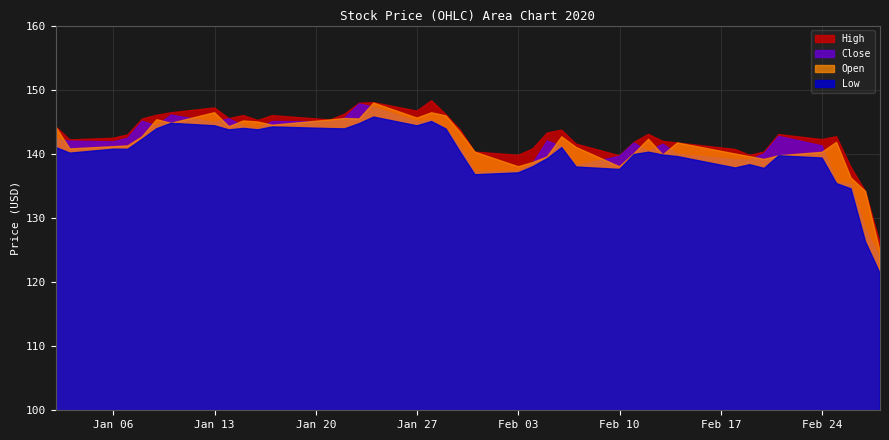

What is the sum of the High values at 2020-01-06 and 2020-01-08?

287.8